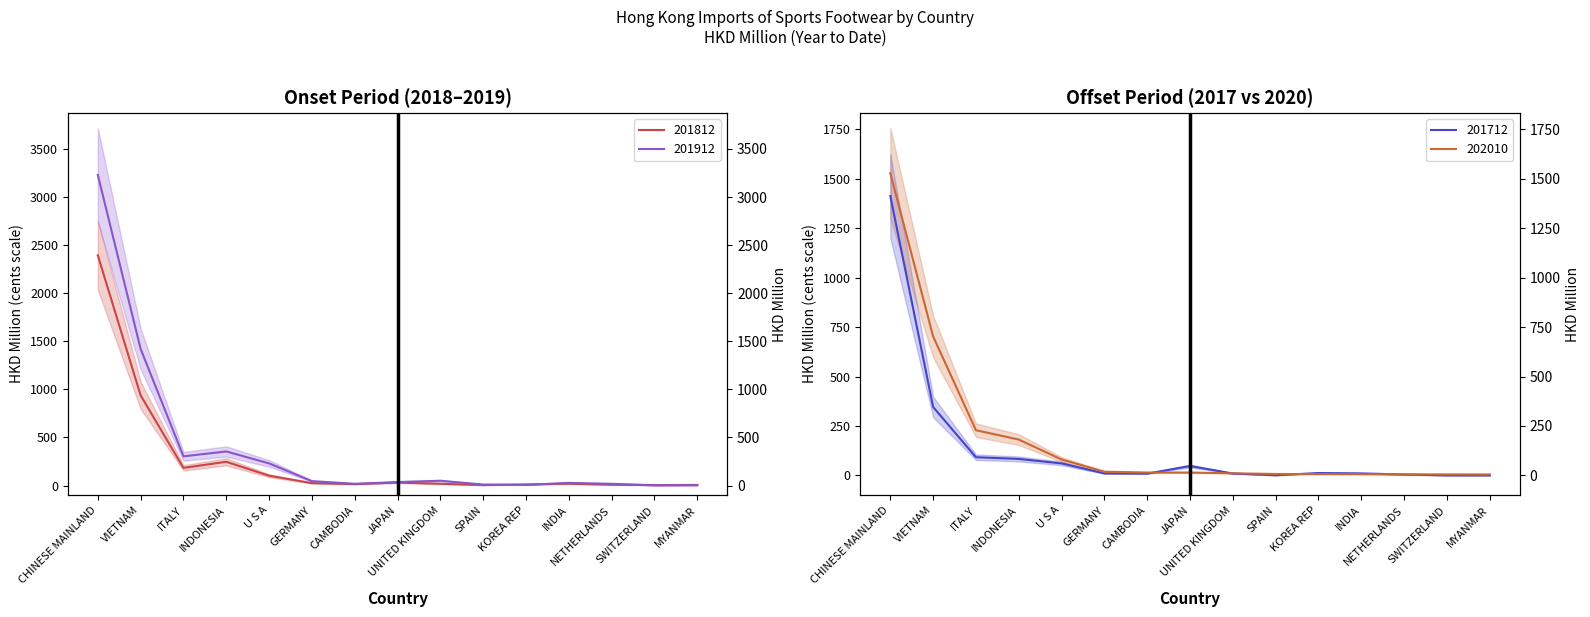

True or false: 201712 has a value of 8.1 at KOREA REP.

False